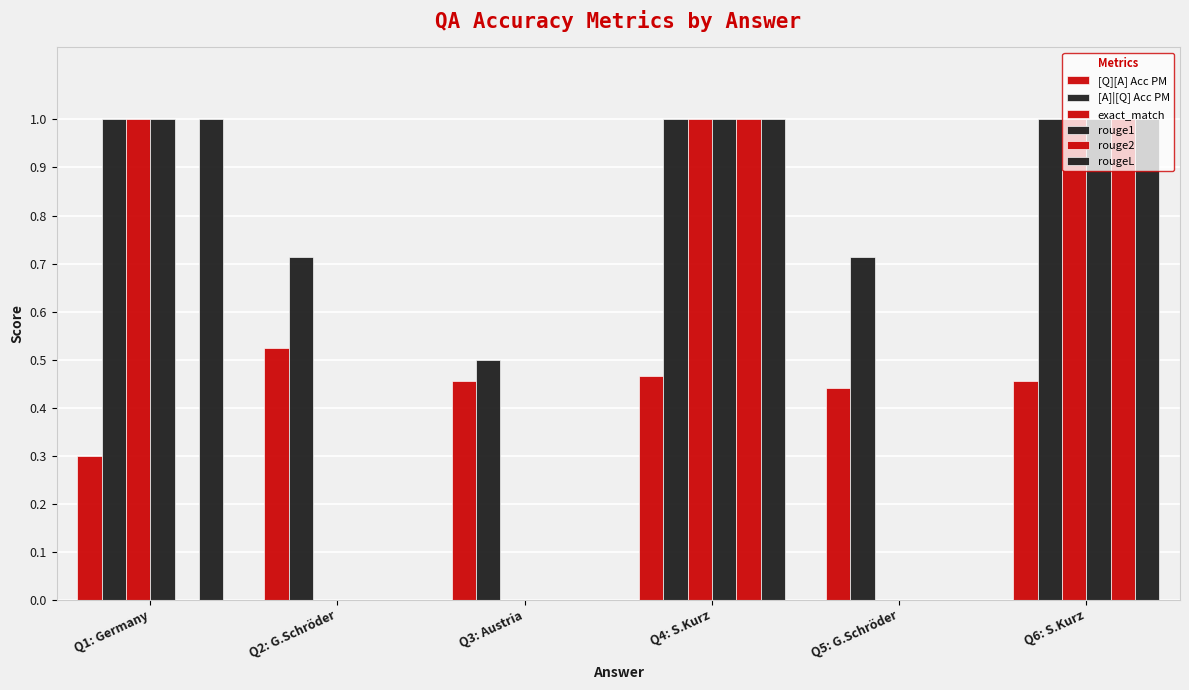

What is the sum of the [A]|[Q] Acc PM values at Q4: S.Kurz and Q1: Germany?

2.0